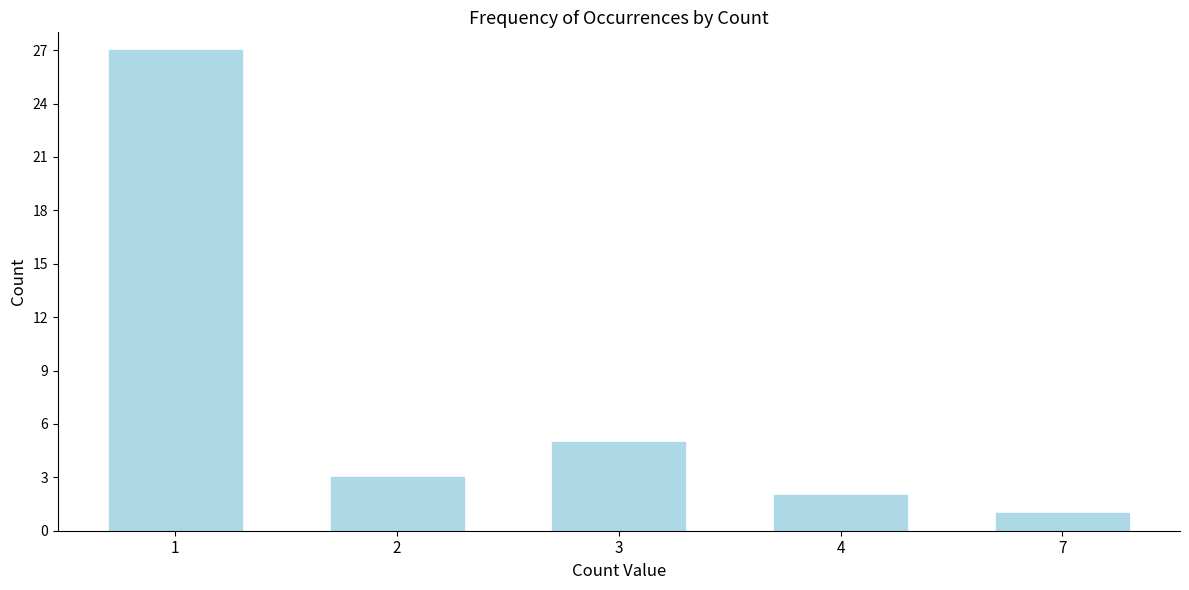

Reading left to right, list all the values displayed in this chart.

1=27	2=3	3=5	4=2	7=1